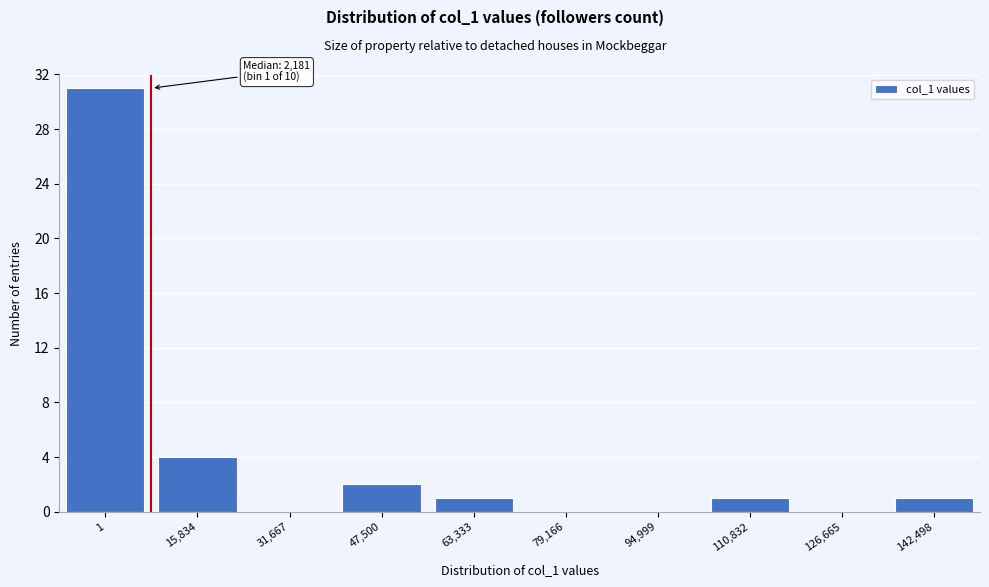

Reading left to right, transcribe all the data shown in this chart.

1=31	15,834=4	31,667=0	47,500=2	63,333=1	79,166=0	94,999=0	110,832=1	126,665=0	142,498=1